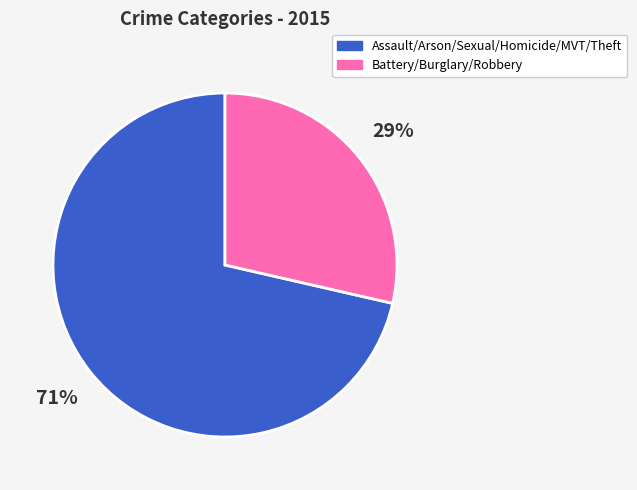

Is there a majority slice in this chart?

Yes